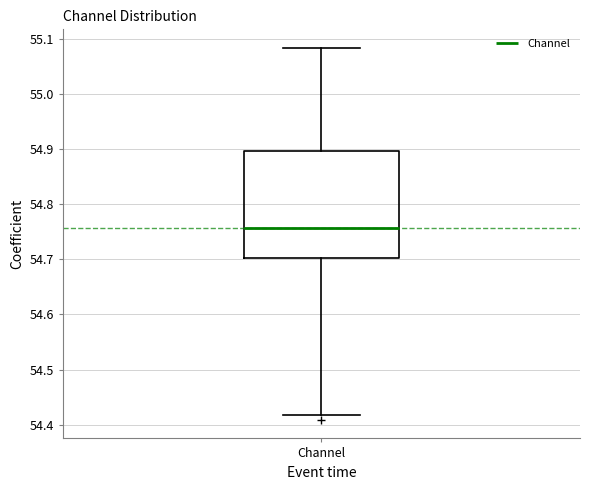

Where is the upper edge of the box for Channel on the y-axis? The values are not printed on the chart, so give them approximately, as read against the axis.

54.90